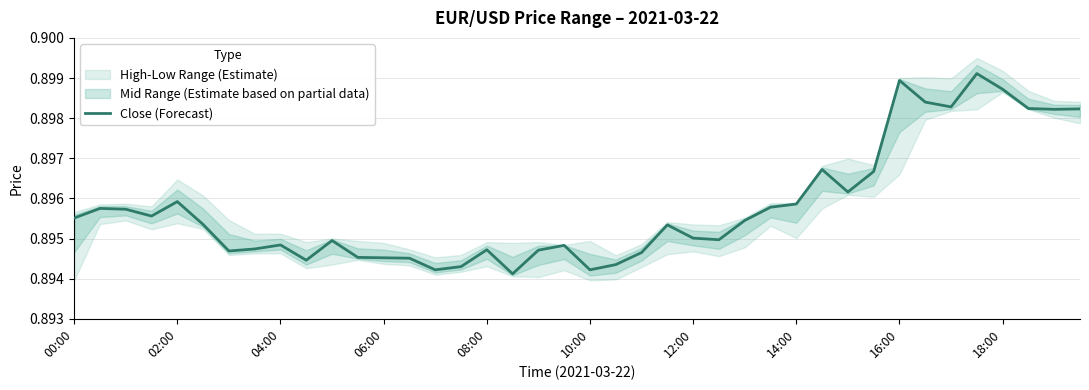

The chart shows a value of 0.5 at 06:00. True or false?

False